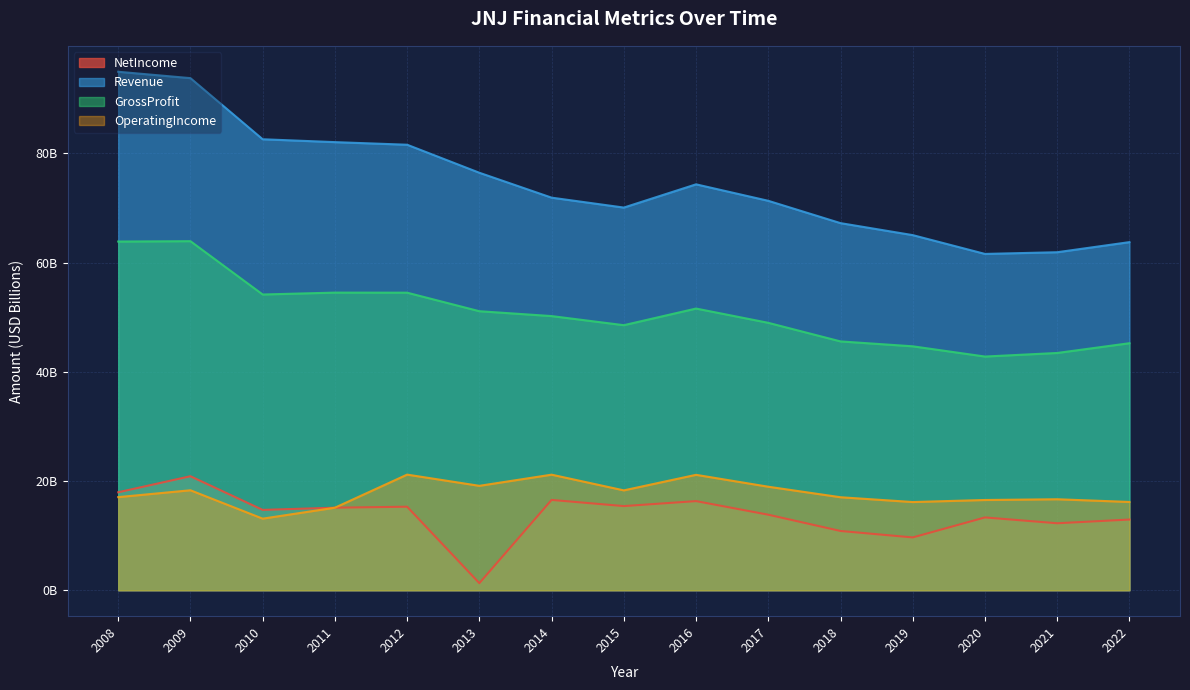

True or false: GrossProfit has a value of 43.5 at 2021.

True